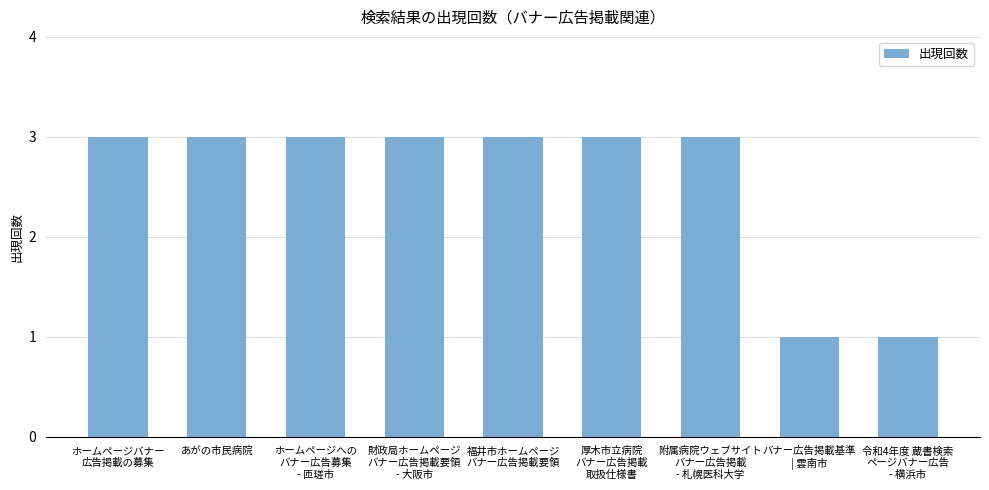

How many data points are less than 3?

2